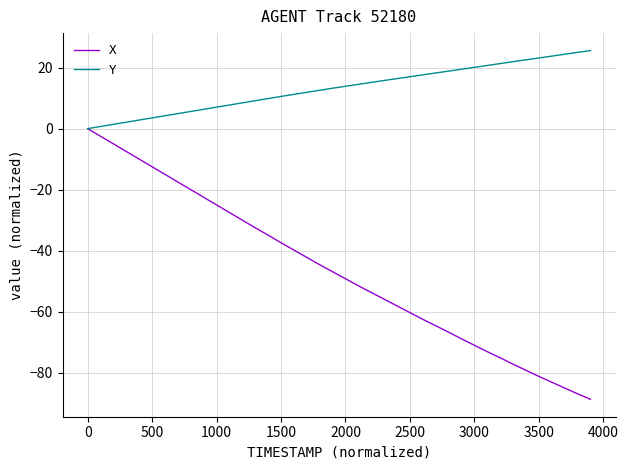

What is the maximum value shown in the chart?

25.6